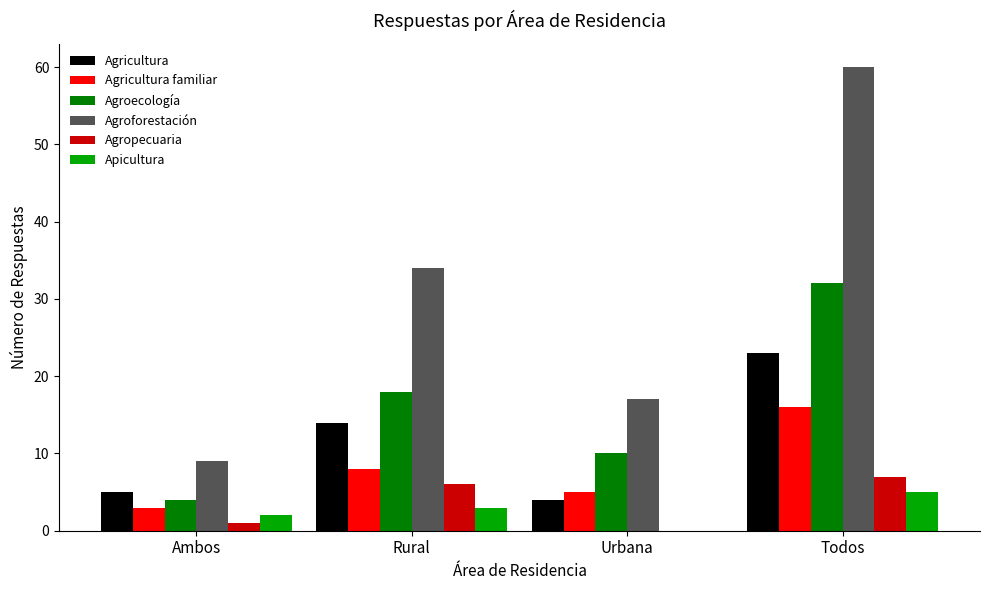

Between Ambos and Rural, which series saw the biggest shift?

Agroforestación